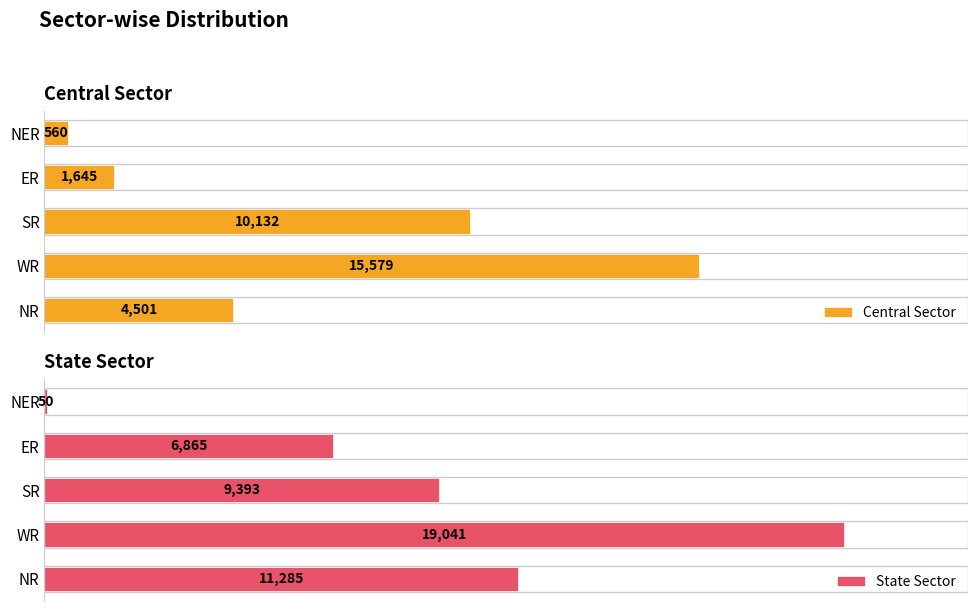

Which category has the lowest value in the Central Sector series?

NER